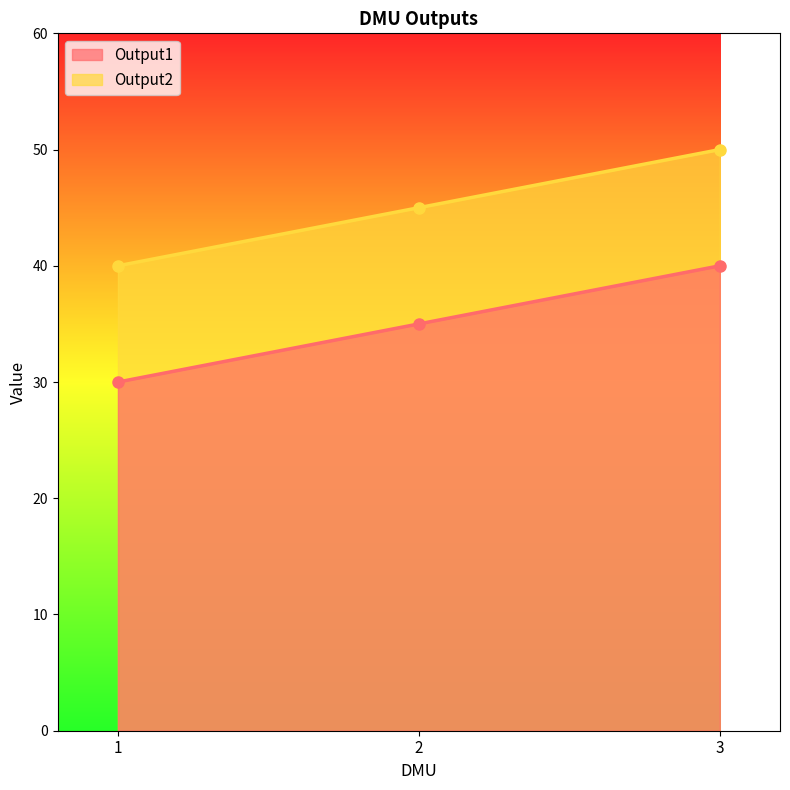

Between 1 and 3, which series saw the biggest shift?

Output1